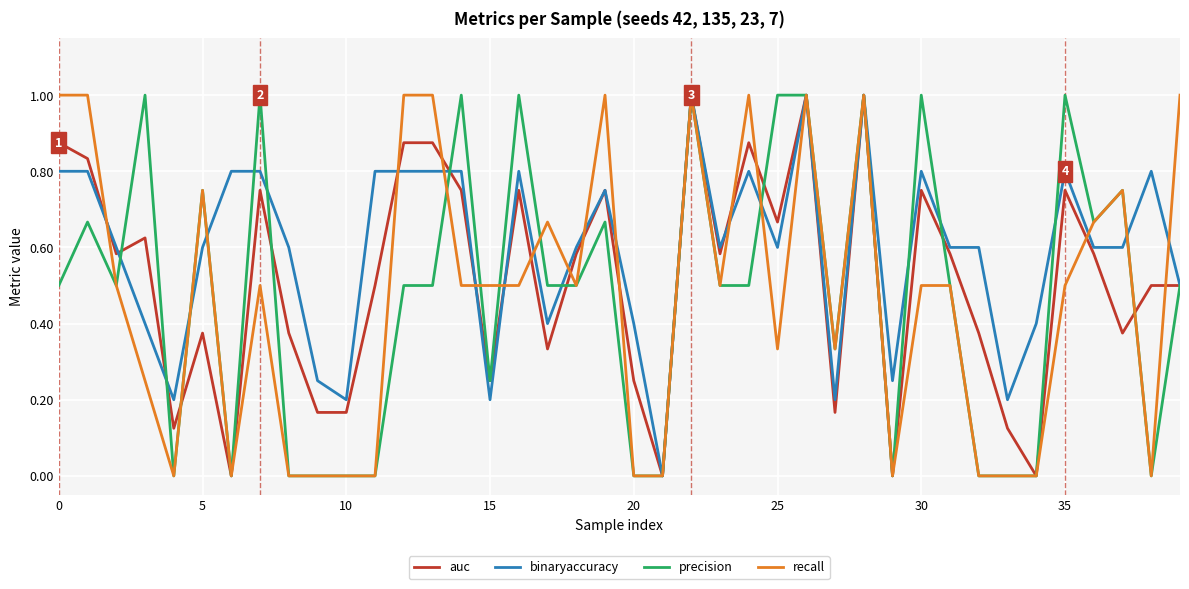

What is the greatest value displayed?

1.0